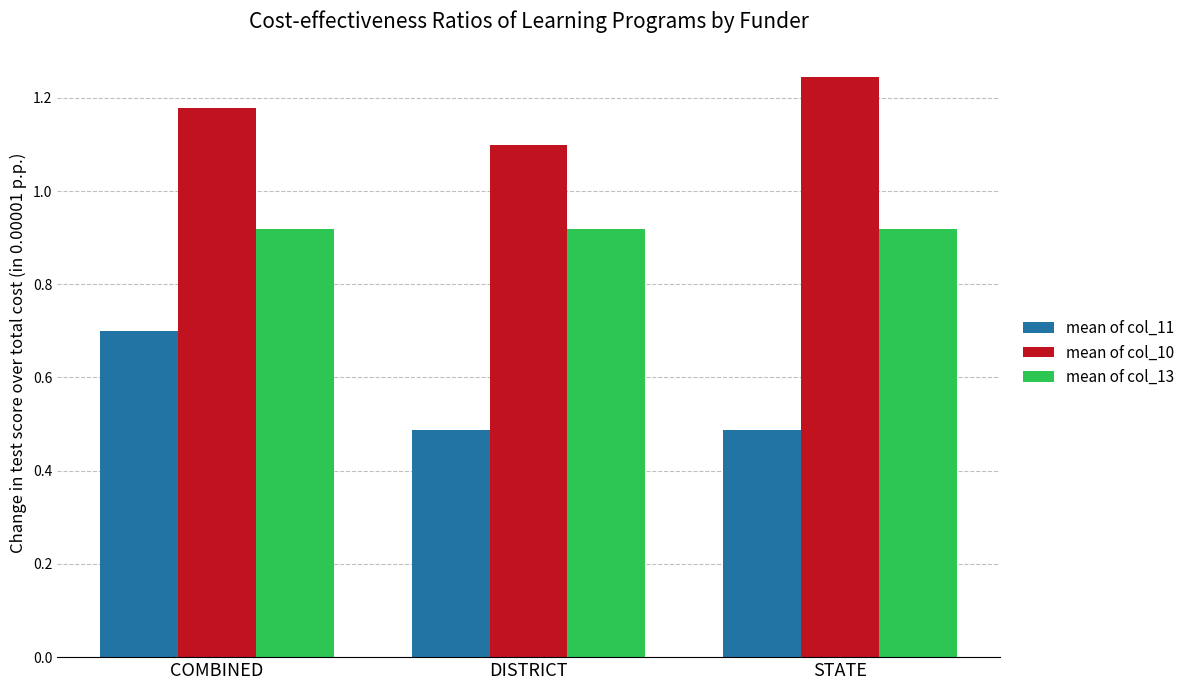

Count the number of categories in the chart.

3